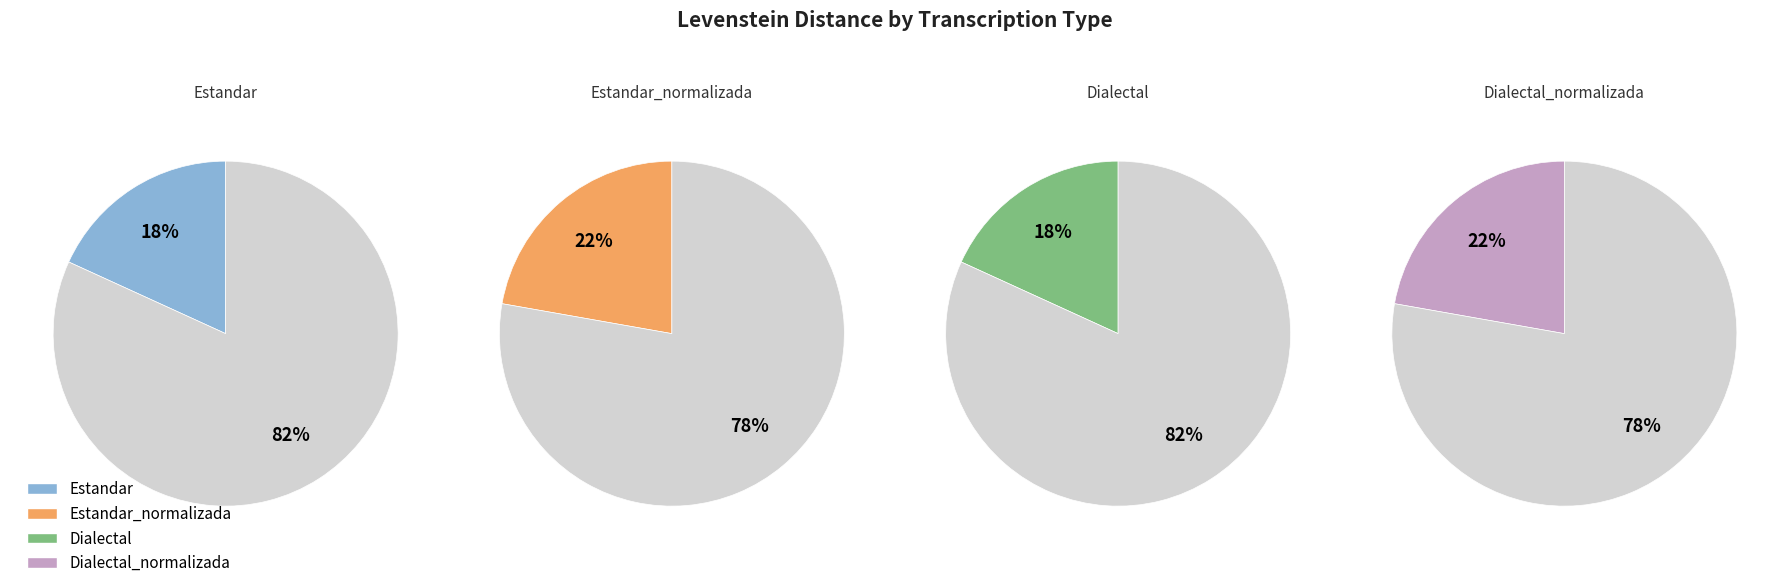

Does Estandar represent more than half of the total?

No